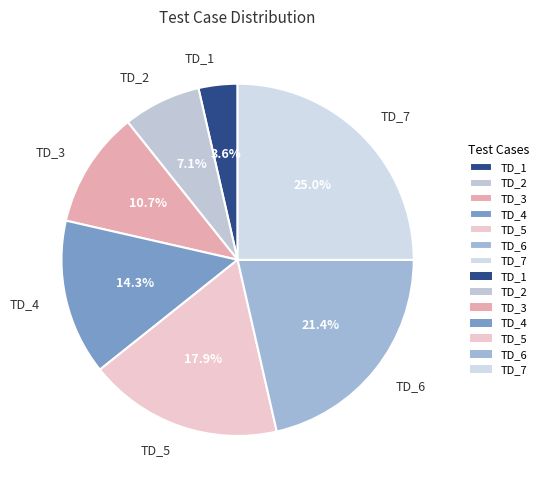

Count the number of slices in the pie.

7